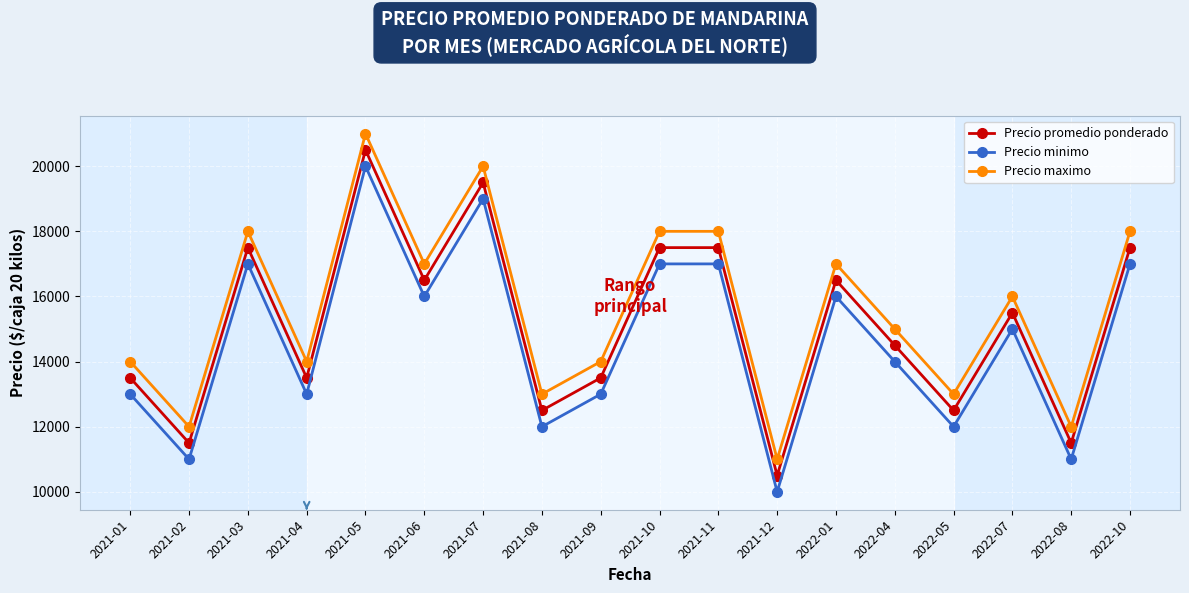

Which series has the largest total across all categories?

Precio maximo